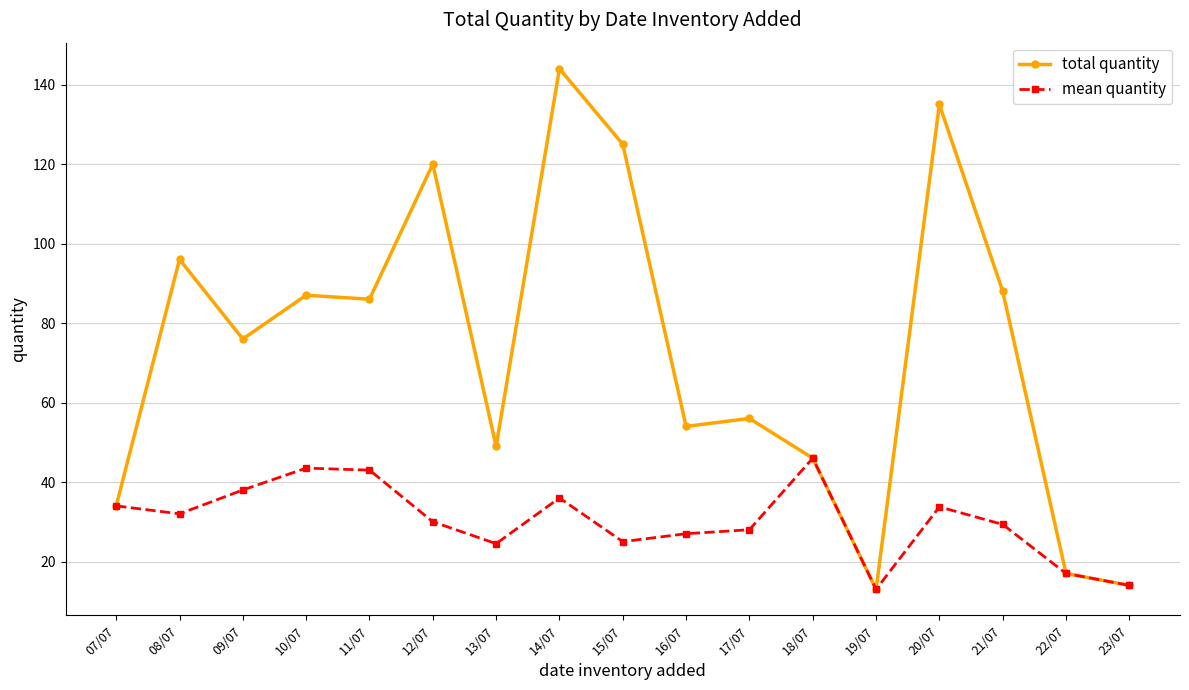

The value of total quantity at 12/07 is 74.3. True or false?

False